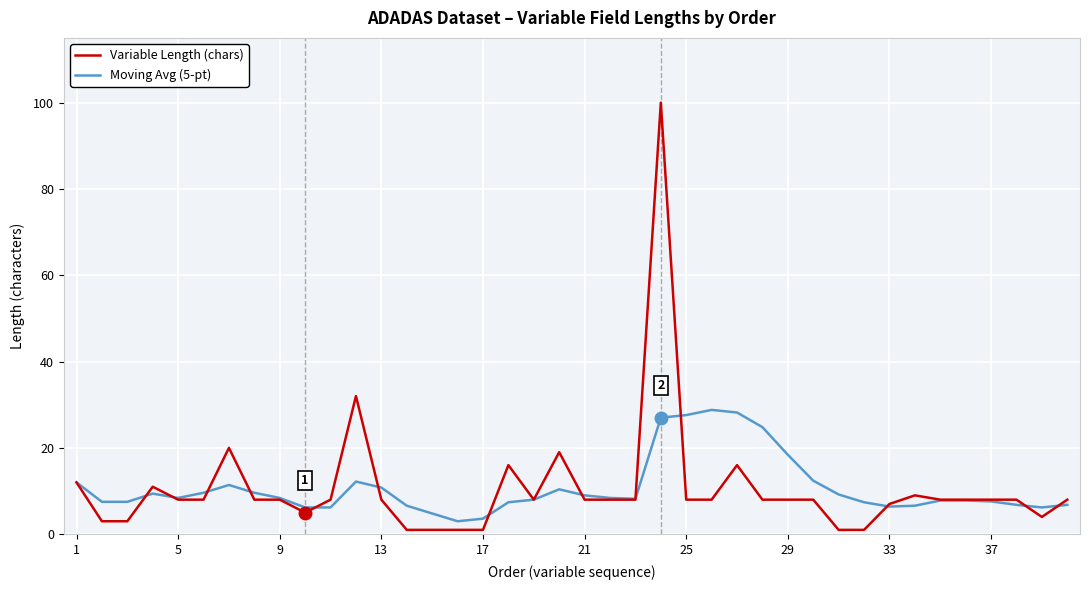

Which series has the widest spread of values?

Variable Length (chars)